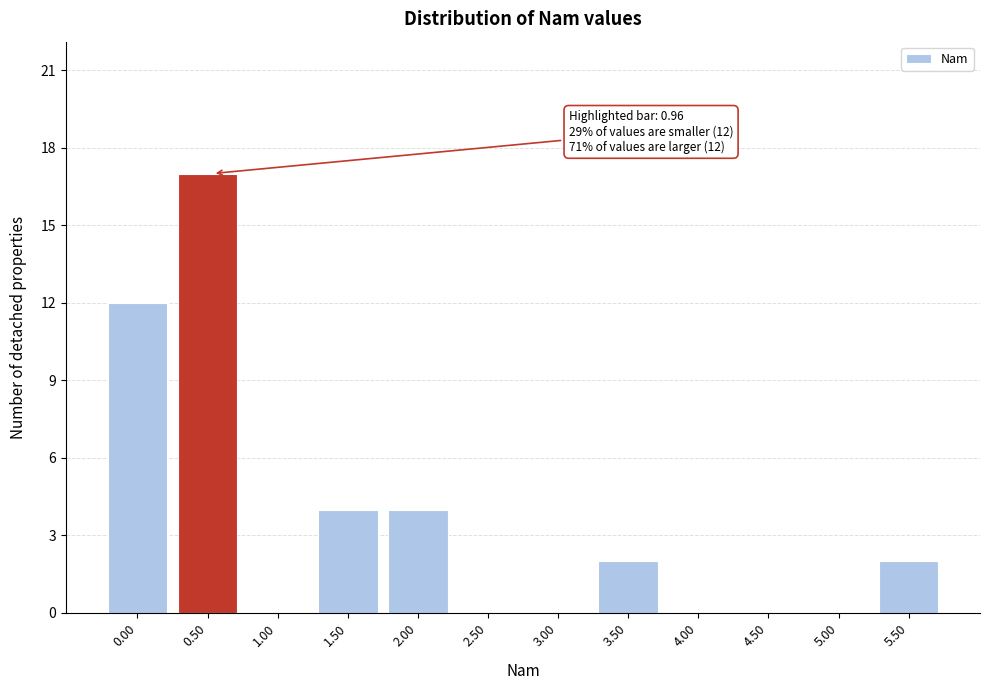

Reading left to right, extract all data points from this chart.

0.00=12	0.50=17	1.00=0	1.50=4	2.00=4	2.50=0	3.00=0	3.50=2	4.00=0	4.50=0	5.00=0	5.50=2